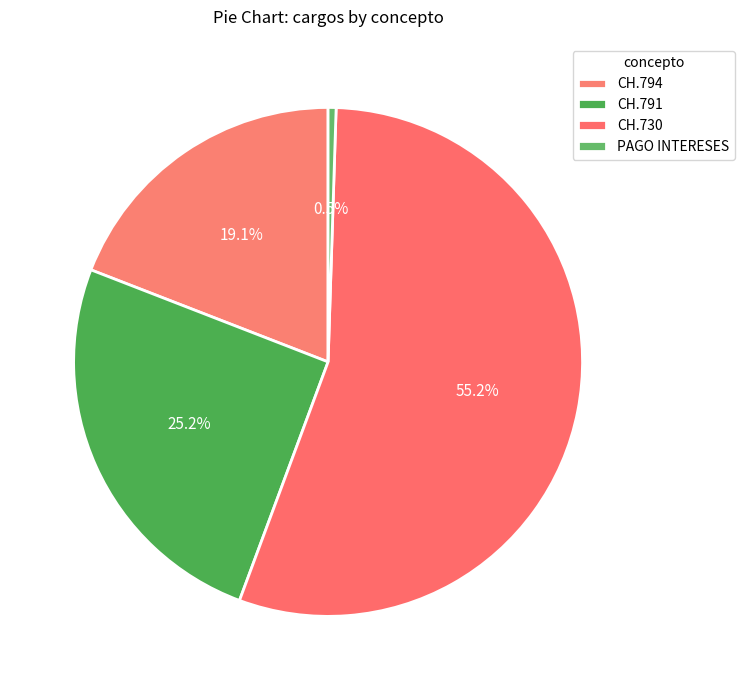

How many segments does this pie chart have?

4